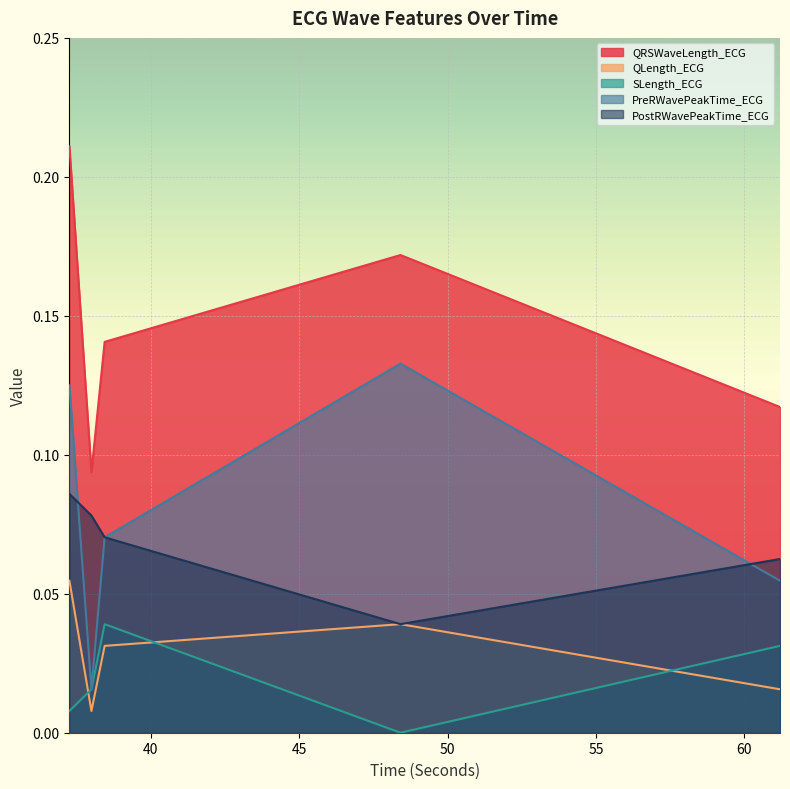

True or false: PostRWavePeakTime_ECG and QLength_ECG intersect in this chart.

False